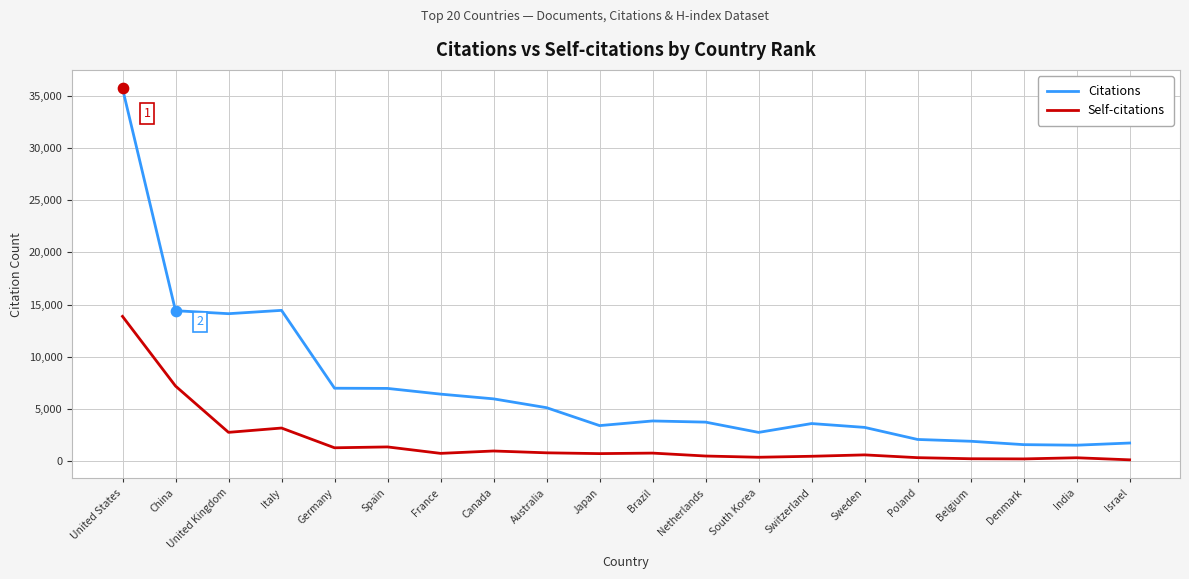

What is the total value across all series at Belgium?

2111